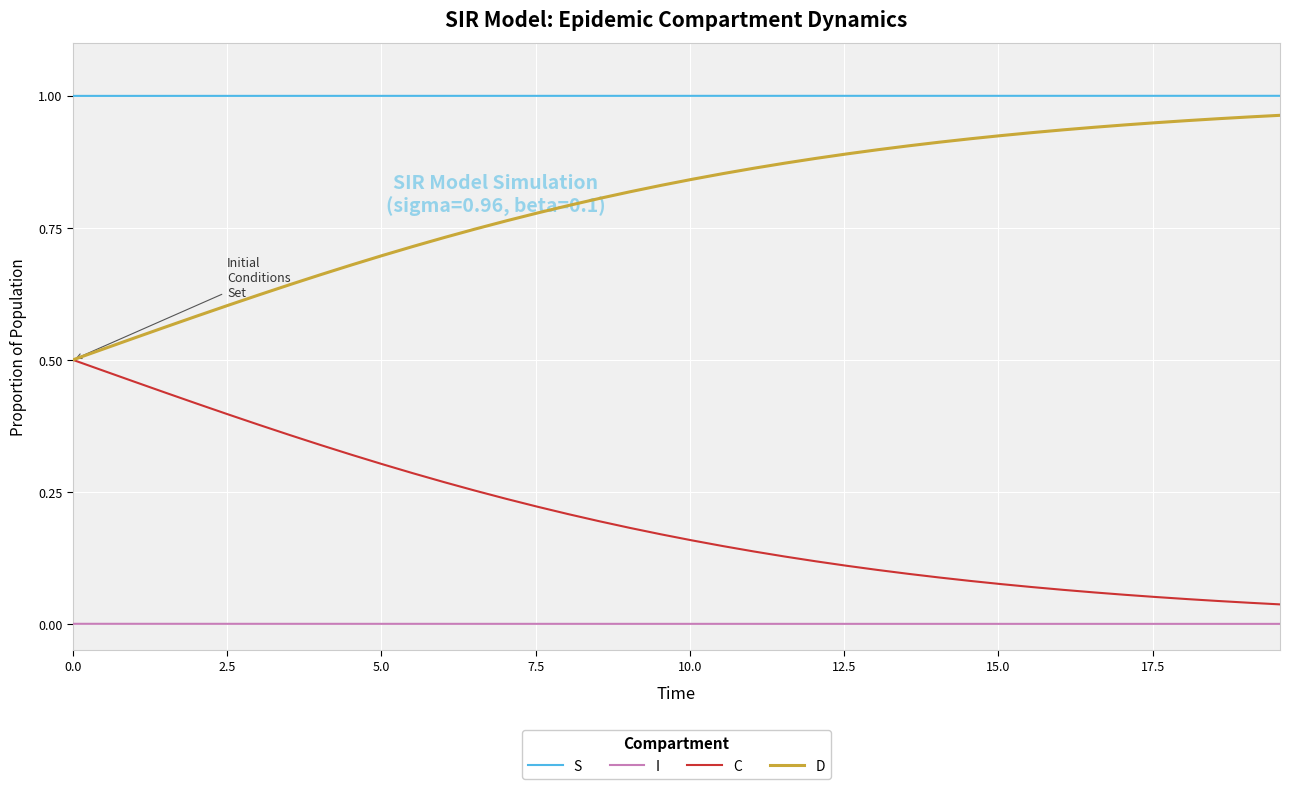

Which series has the largest total across all categories?

S